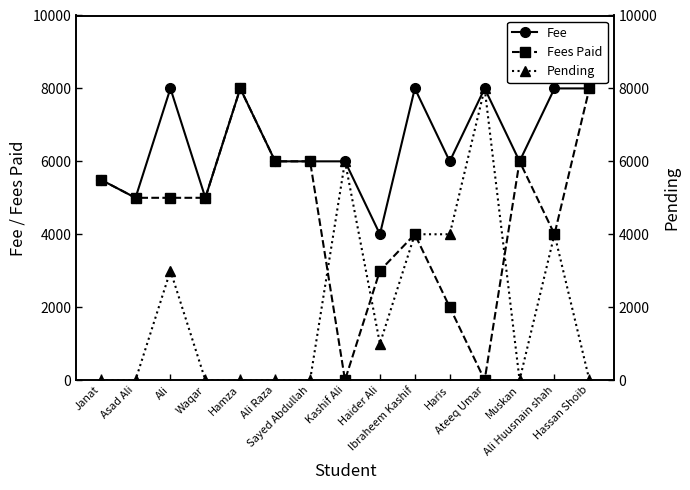

Reading left to right, list all the values displayed in this chart.

Fee: Janat=5500	Asad Ali=5000	Ali=8000	Waqar=5000	Hamza=8000	Ali Raza=6000	Sayed Abdullah=6000	Kashif Ali=6000	Haider Ali=4000	Ibraheem Kashif=8000	Haris=6000	Ateeq Umar=8000	Muskan=6000	Ali Huusnain shah=8000	Hassan Shoib=8000
Fees Paid: Janat=5500	Asad Ali=5000	Ali=5000	Waqar=5000	Hamza=8000	Ali Raza=6000	Sayed Abdullah=6000	Kashif Ali=0	Haider Ali=3000	Ibraheem Kashif=4000	Haris=2000	Ateeq Umar=0	Muskan=6000	Ali Huusnain shah=4000	Hassan Shoib=8000
Pending: Janat=0	Asad Ali=0	Ali=3000	Waqar=0	Hamza=0	Ali Raza=0	Sayed Abdullah=0	Kashif Ali=6000	Haider Ali=1000	Ibraheem Kashif=4000	Haris=4000	Ateeq Umar=8000	Muskan=0	Ali Huusnain shah=4000	Hassan Shoib=0